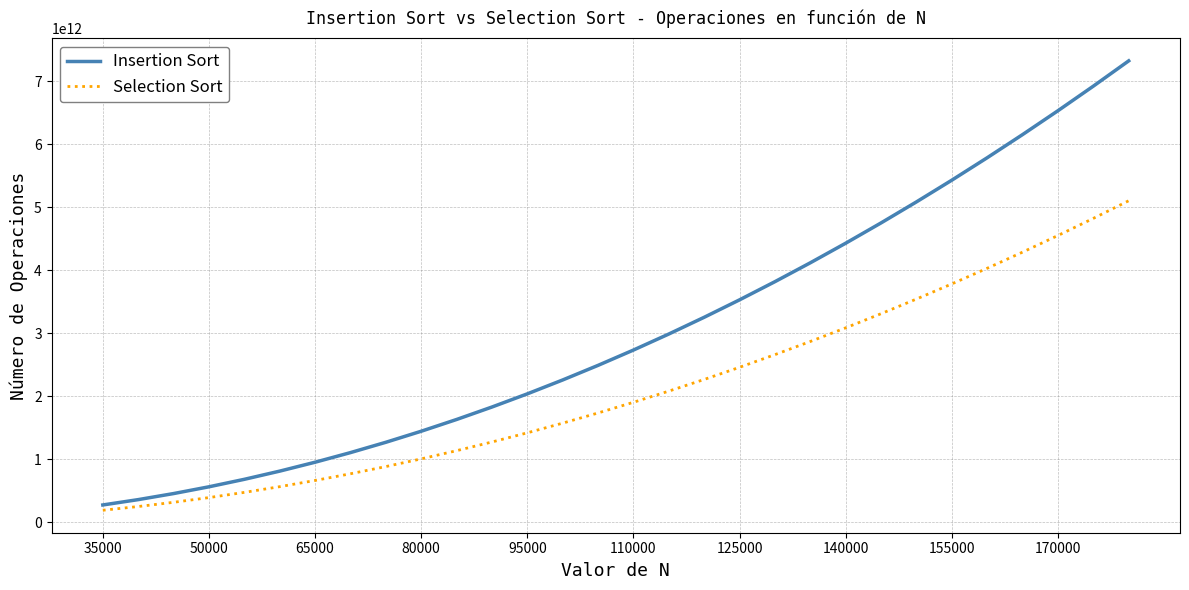

Rank the series by their average value, from highest to lowest.

Insertion Sort, Selection Sort